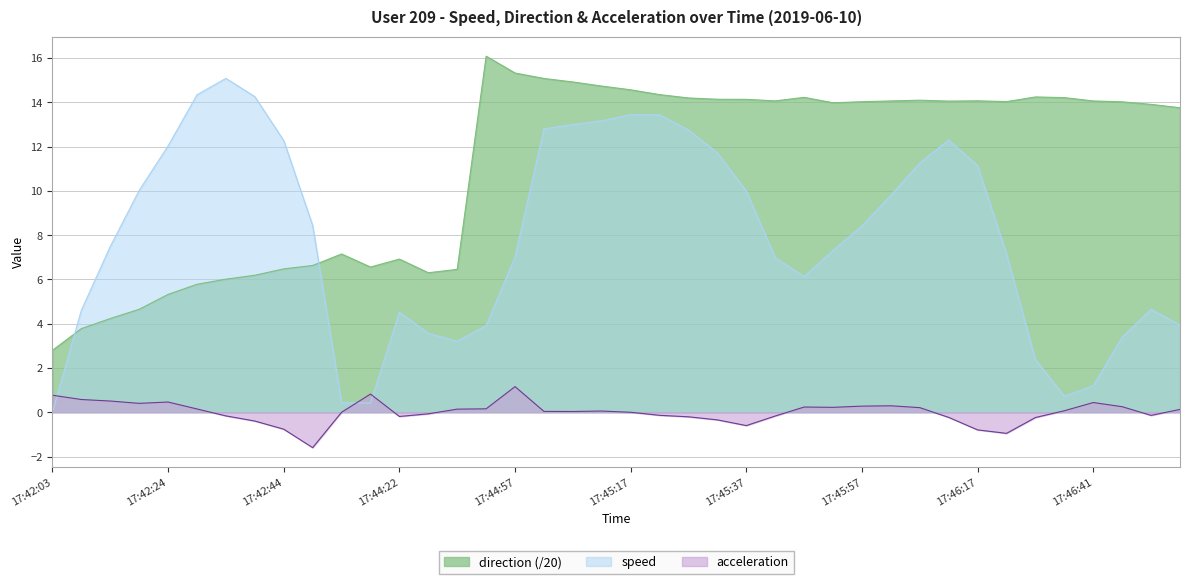

The direction series shows 14.2 at 17:45:47. True or false?

True